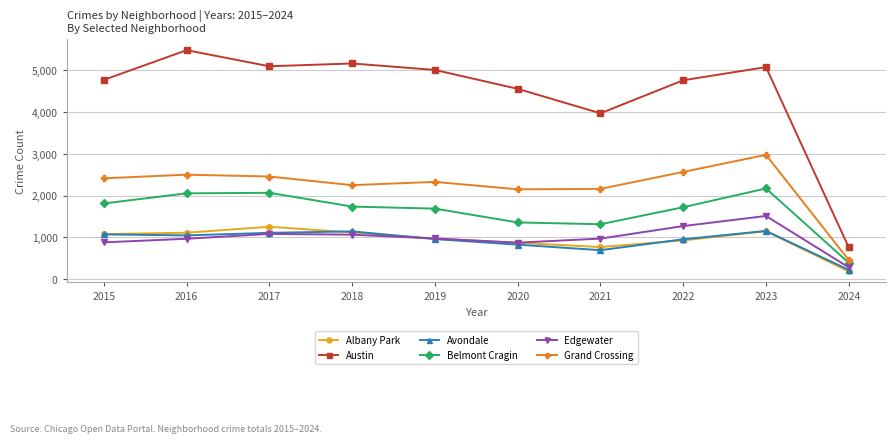

Count the number of categories in the chart.

10